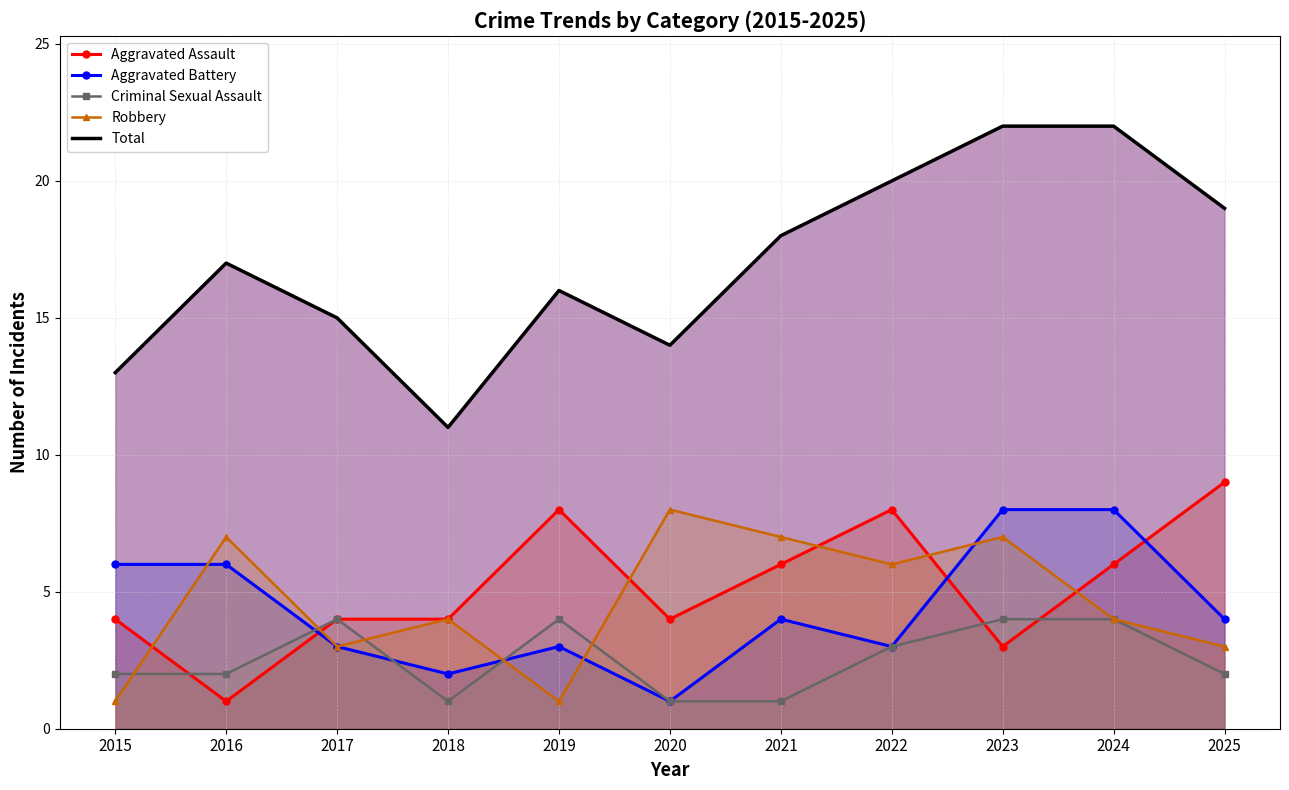

How many interior local peaks does the Robbery series have?

4